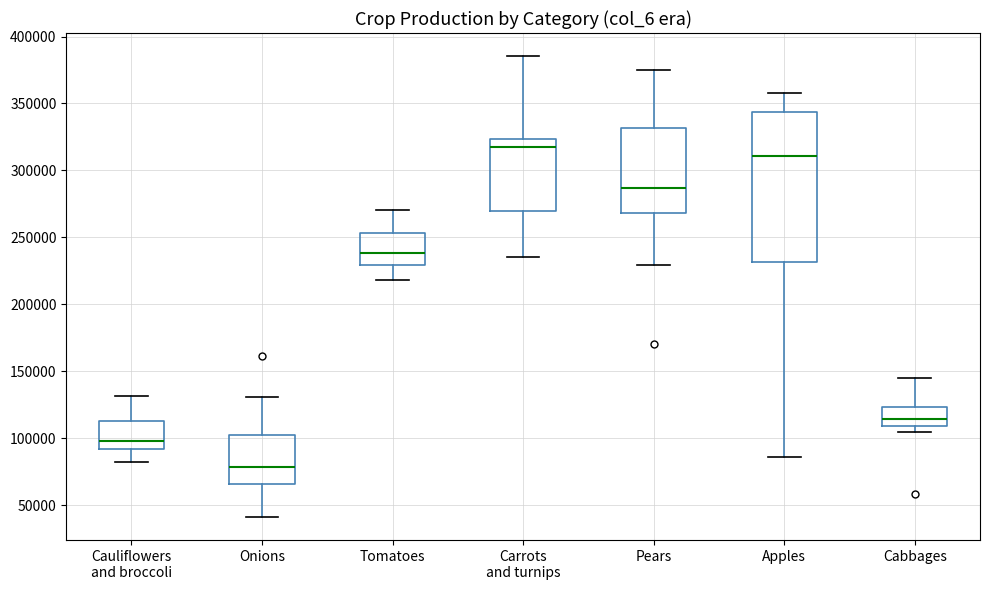

Where is the upper edge of the box for Onions on the y-axis? The values are not printed on the chart, so give them approximately, as read against the axis.

100000